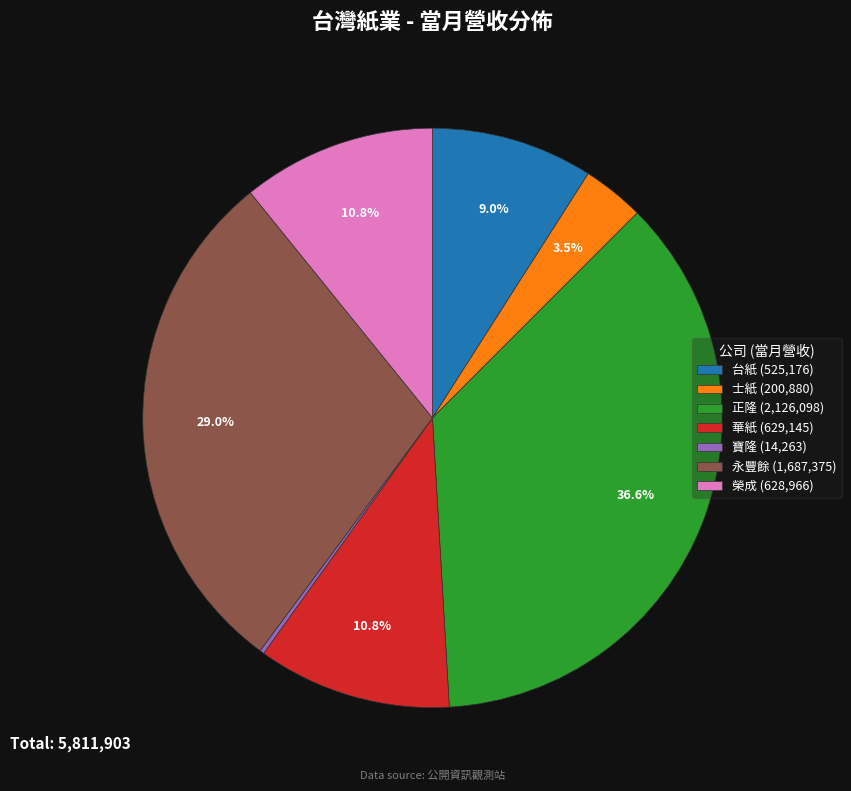

To the nearest percent, what is the difference between the 台紙 and 永豐餘 slice percentages?

20%